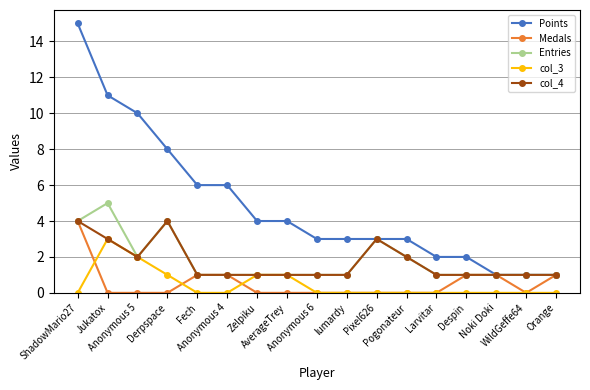

What is the label of the 3rd point from the right?

Noki Doki